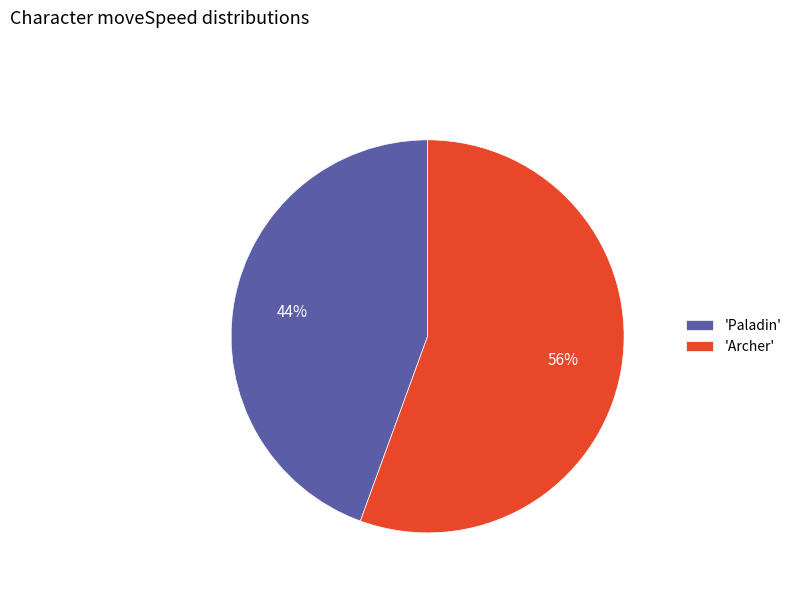

What percentage is the 'Paladin' slice, to the nearest percent?

44%